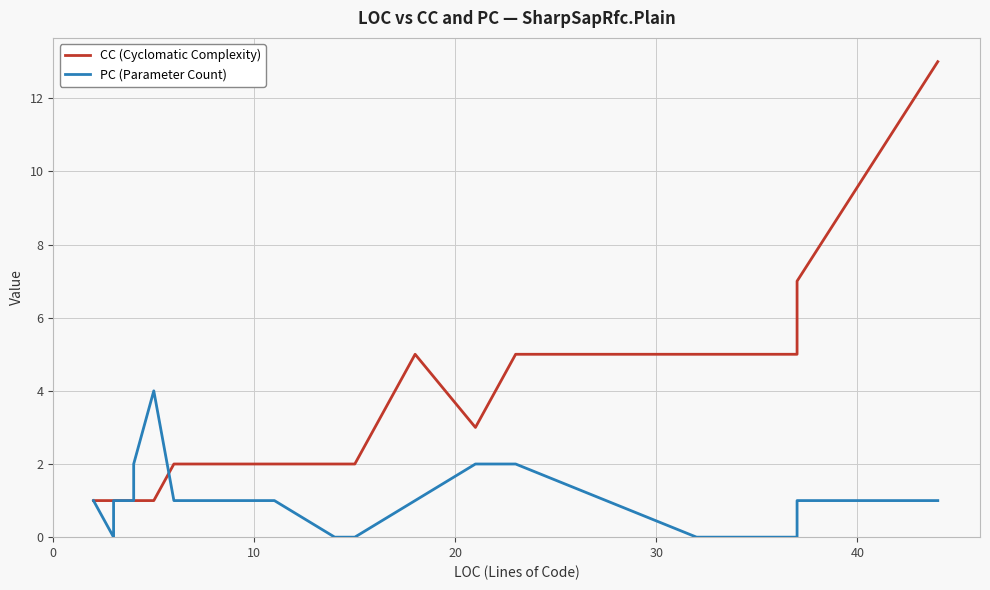

Reading left to right, list all the values displayed in this chart.

CC (Cyclomatic Complexity): 1	1	1	1	1	1	1	1	1	1	2	2	2	2	2	5	3	5	5	5	7	13
PC (Parameter Count): 1	0	0	0	1	1	1	1	2	4	1	1	1	0	0	1	2	2	0	0	1	1